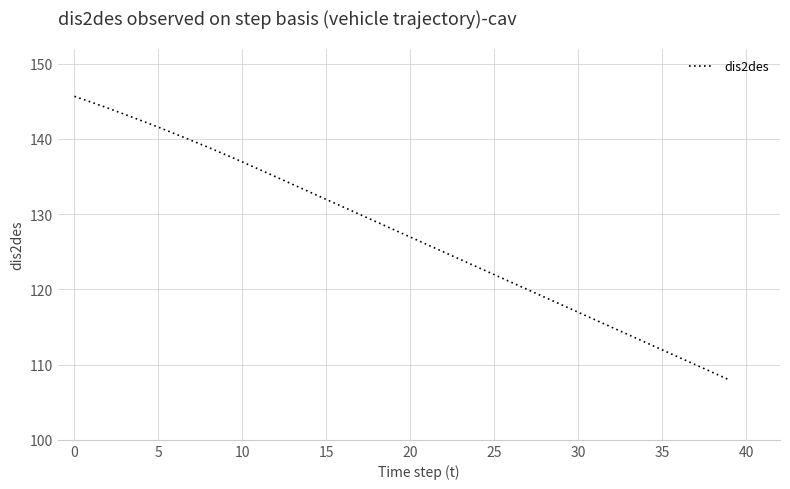

What is the difference between the maximum and minimum values?

37.7